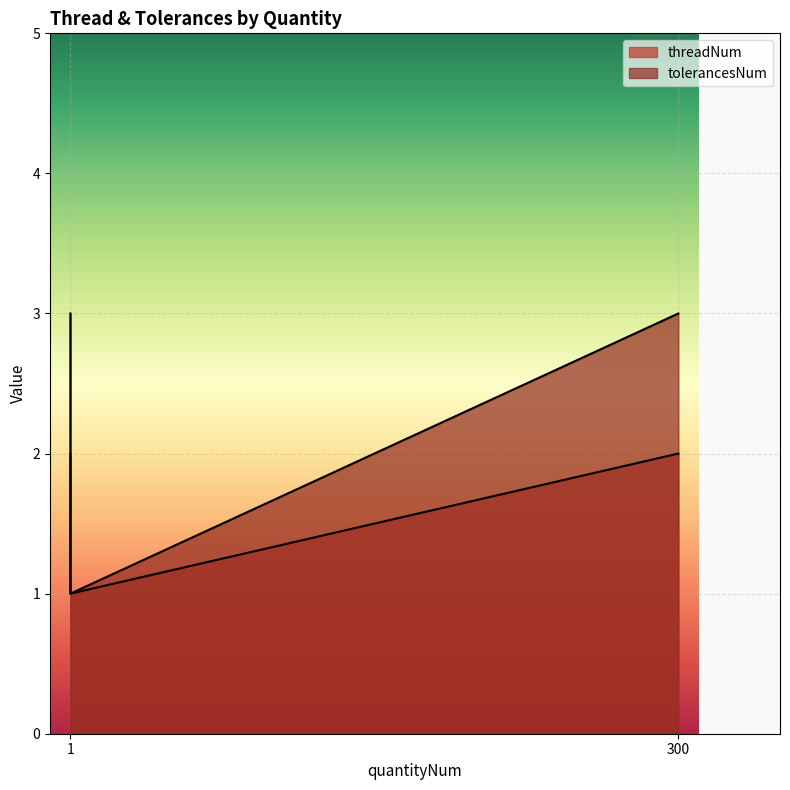

What is the total value across all series at 300?

5